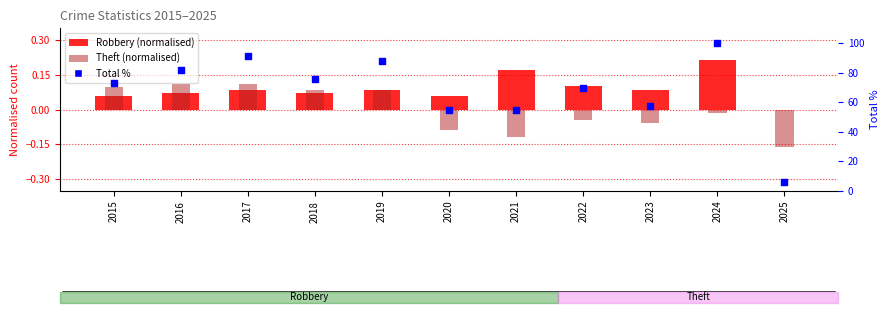

Approximately how many times larger is the value at 2020 compared to 2019?

0.6